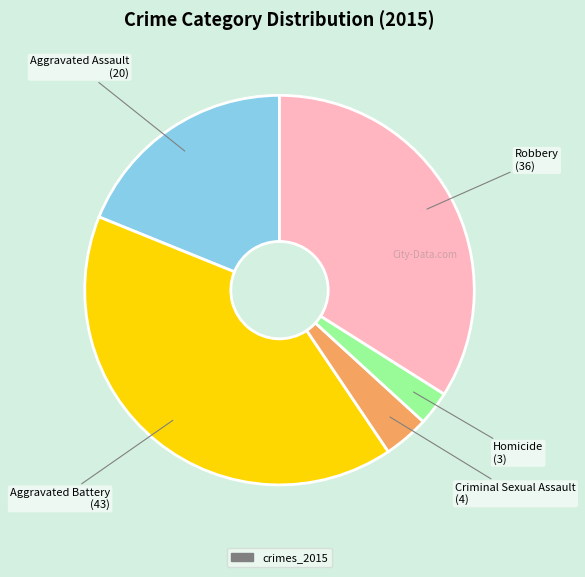

Is there a majority slice in this chart?

No